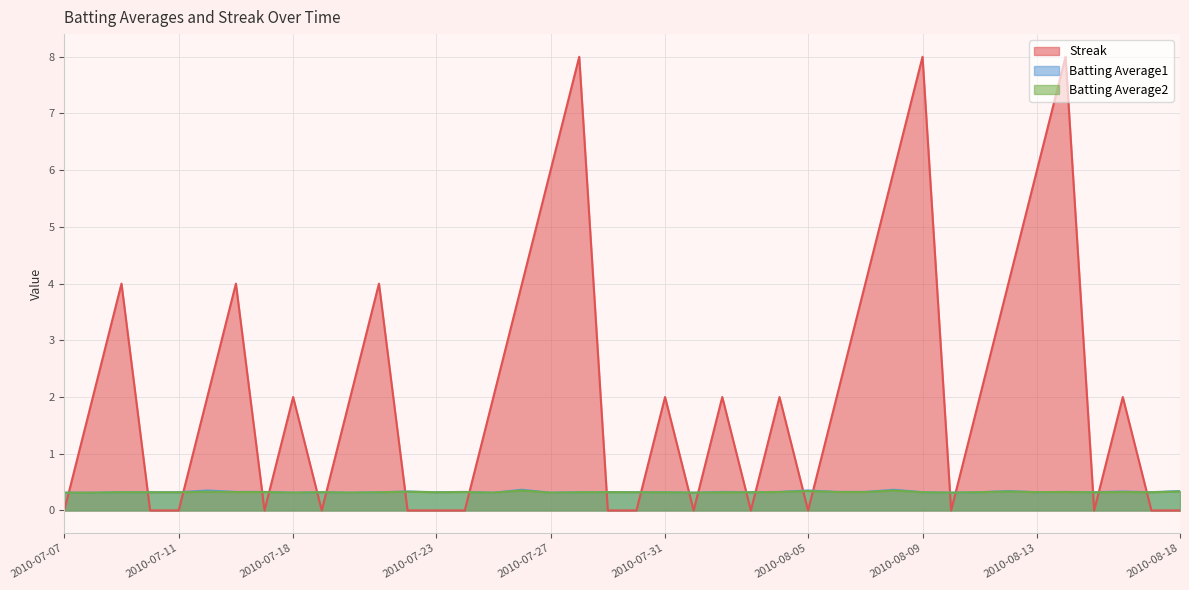

Reading left to right, transcribe all the data shown in this chart.

Streak: 2010-07-07=0.0	2010-07-08=2.0	2010-07-09=4.0	2010-07-10=0.0	2010-07-11=0.0	2010-07-15=2.0	2010-07-16=4.0	2010-07-17=0.0	2010-07-18=2.0	2010-07-19=0.0	2010-07-20=2.0	2010-07-21=4.0	2010-07-22=0.0	2010-07-23=0.0	2010-07-24=0.0	2010-07-25=2.0	2010-07-26=4.0	2010-07-27=6.0	2010-07-28=8.0	2010-07-29=0.0	2010-07-30=0.0	2010-07-31=2.0	2010-08-01=0.0	2010-08-02=2.0	2010-08-03=0.0	2010-08-04=2.0	2010-08-05=0.0	2010-08-06=2.0	2010-08-07=4.0	2010-08-08=6.0	2010-08-09=8.0	2010-08-10=0.0	2010-08-11=2.0	2010-08-12=4.0	2010-08-13=6.0	2010-08-14=8.0	2010-08-15=0.0	2010-08-16=2.0	2010-08-17=0.0	2010-08-18=0.0
Batting Average1: 2010-07-07=0.3	2010-07-08=0.3	2010-07-09=0.3	2010-07-10=0.3	2010-07-11=0.3	2010-07-15=0.4	2010-07-16=0.3	2010-07-17=0.3	2010-07-18=0.3	2010-07-19=0.3	2010-07-20=0.3	2010-07-21=0.3	2010-07-22=0.3	2010-07-23=0.3	2010-07-24=0.3	2010-07-25=0.3	2010-07-26=0.4	2010-07-27=0.3	2010-07-28=0.3	2010-07-29=0.3	2010-07-30=0.3	2010-07-31=0.3	2010-08-01=0.3	2010-08-02=0.3	2010-08-03=0.3	2010-08-04=0.3	2010-08-05=0.4	2010-08-06=0.3	2010-08-07=0.3	2010-08-08=0.4	2010-08-09=0.3	2010-08-10=0.3	2010-08-11=0.3	2010-08-12=0.3	2010-08-13=0.3	2010-08-14=0.3	2010-08-15=0.3	2010-08-16=0.3	2010-08-17=0.3	2010-08-18=0.3
Batting Average2: 2010-07-07=0.3	2010-07-08=0.3	2010-07-09=0.3	2010-07-10=0.3	2010-07-11=0.3	2010-07-15=0.3	2010-07-16=0.3	2010-07-17=0.3	2010-07-18=0.3	2010-07-19=0.3	2010-07-20=0.3	2010-07-21=0.3	2010-07-22=0.3	2010-07-23=0.3	2010-07-24=0.3	2010-07-25=0.3	2010-07-26=0.4	2010-07-27=0.3	2010-07-28=0.3	2010-07-29=0.3	2010-07-30=0.3	2010-07-31=0.3	2010-08-01=0.3	2010-08-02=0.3	2010-08-03=0.3	2010-08-04=0.3	2010-08-05=0.3	2010-08-06=0.3	2010-08-07=0.3	2010-08-08=0.4	2010-08-09=0.3	2010-08-10=0.3	2010-08-11=0.3	2010-08-12=0.3	2010-08-13=0.3	2010-08-14=0.3	2010-08-15=0.3	2010-08-16=0.3	2010-08-17=0.3	2010-08-18=0.3